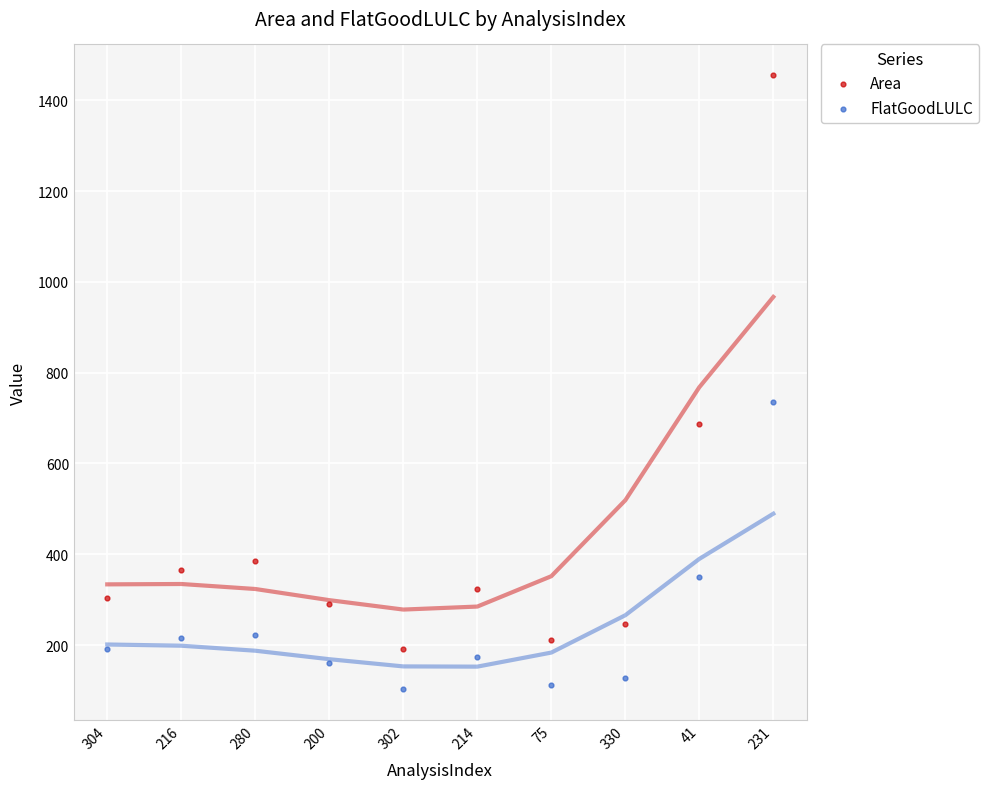

Which series has the widest spread of Y values?

Area